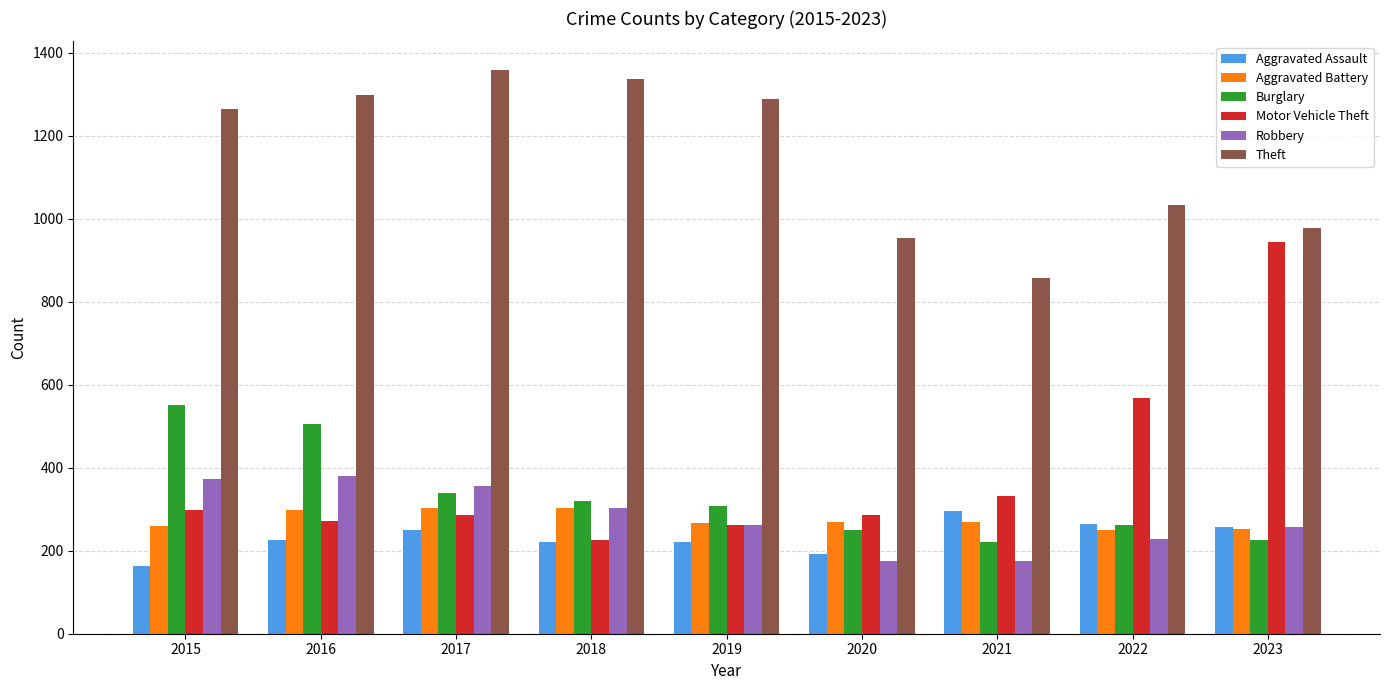

What is the difference between the second highest and second lowest values in the Theft series?

383